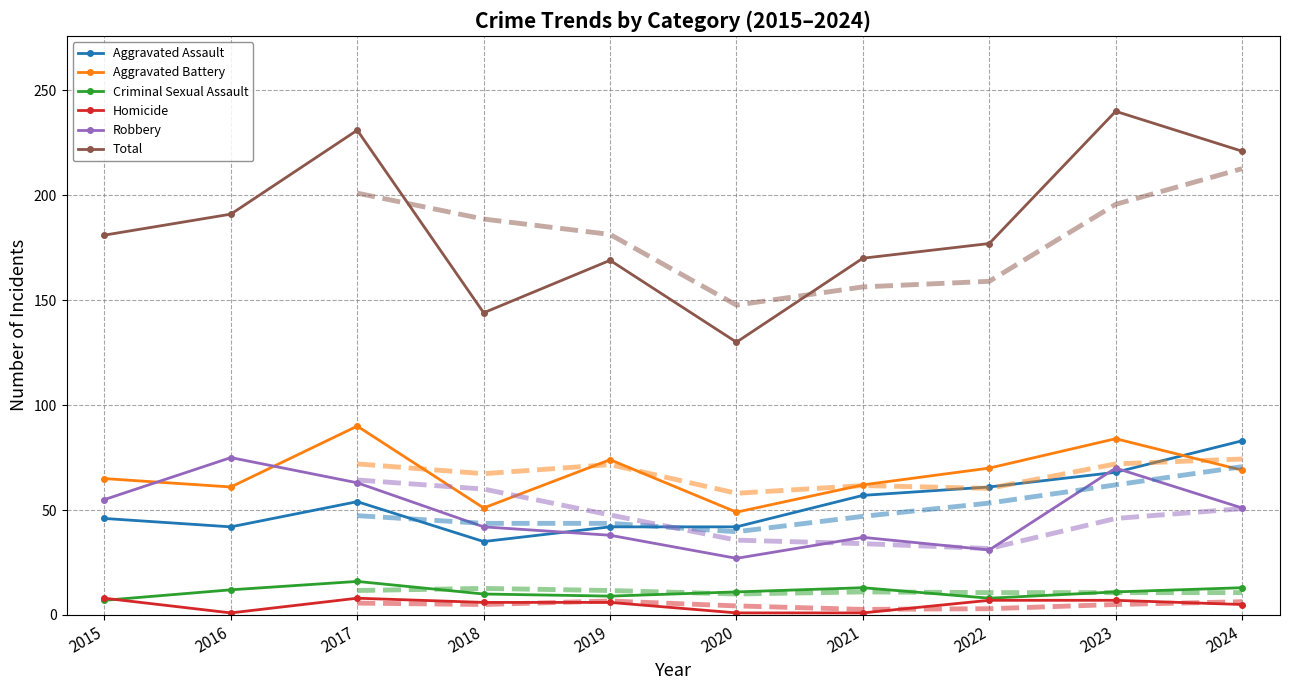

The value of Aggravated Assault at 2023 is 68. True or false?

True